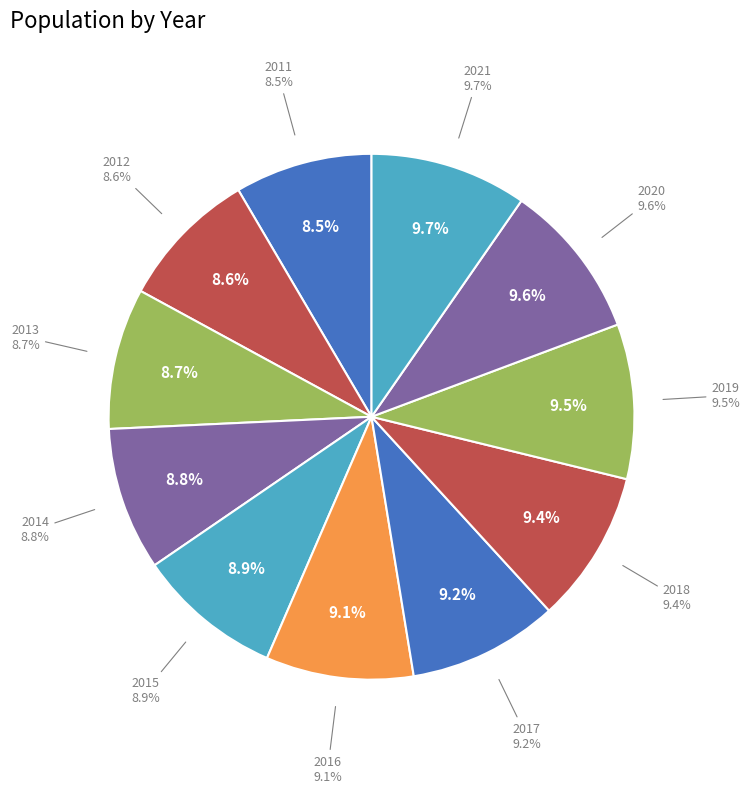

What is the smallest slice in the pie chart?

2011